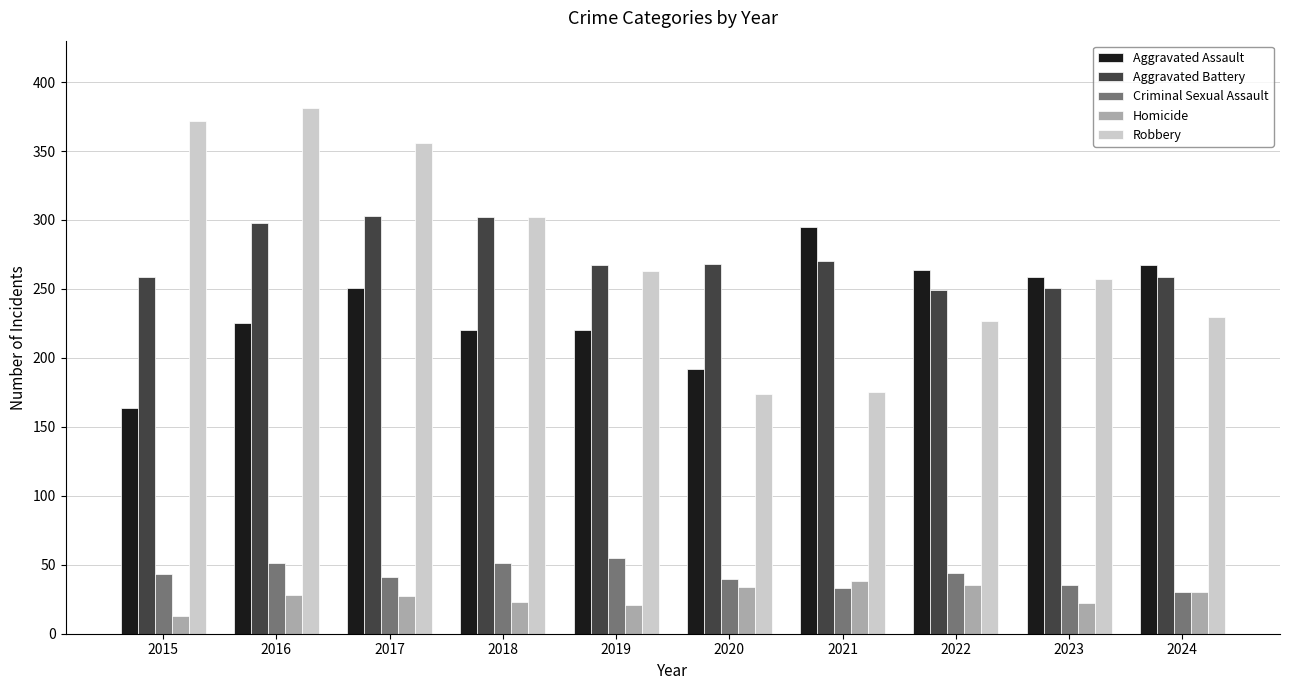

How many data points in Robbery are less than 263?

5